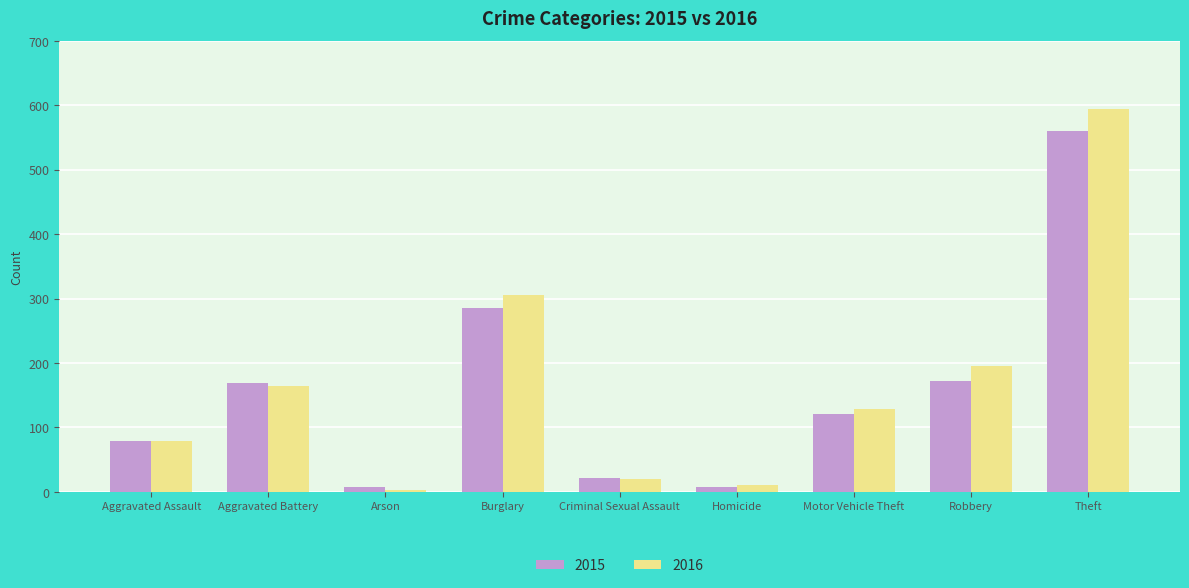

The value of 2016 at Robbery is 111. True or false?

False